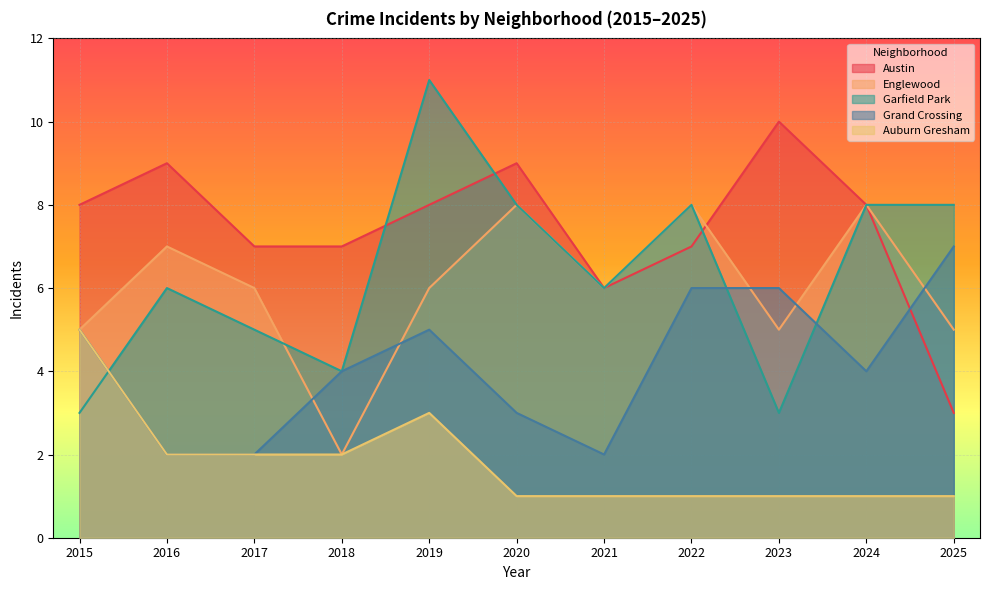

What is the total value across all series at 2020?

29